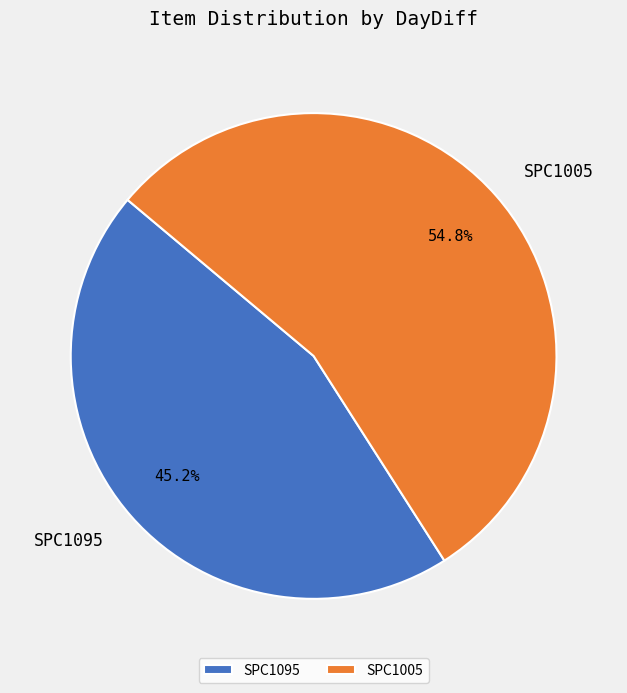

Which slice is the smallest?

SPC1095